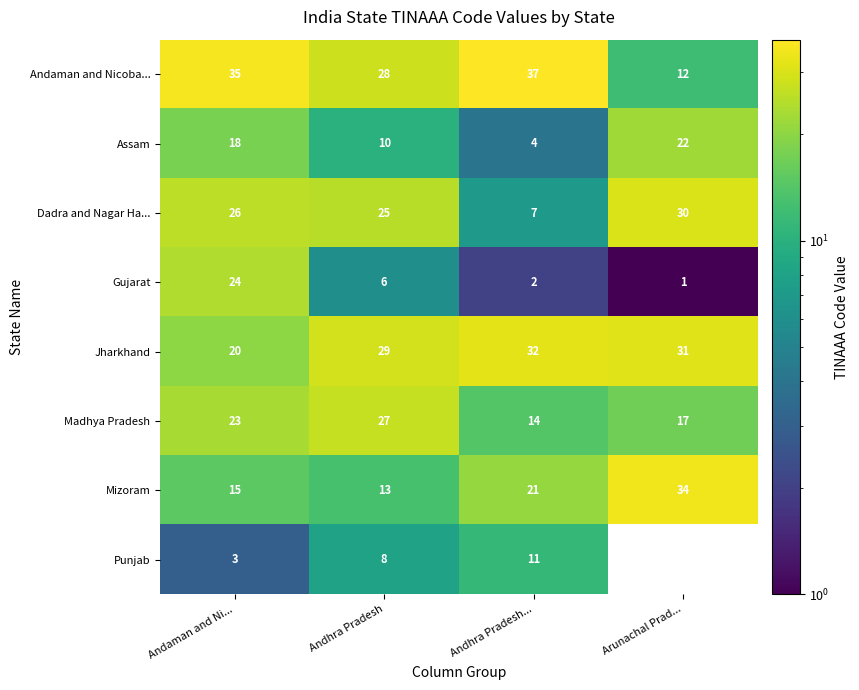

What is the minimum value shown in the chart?

1.0